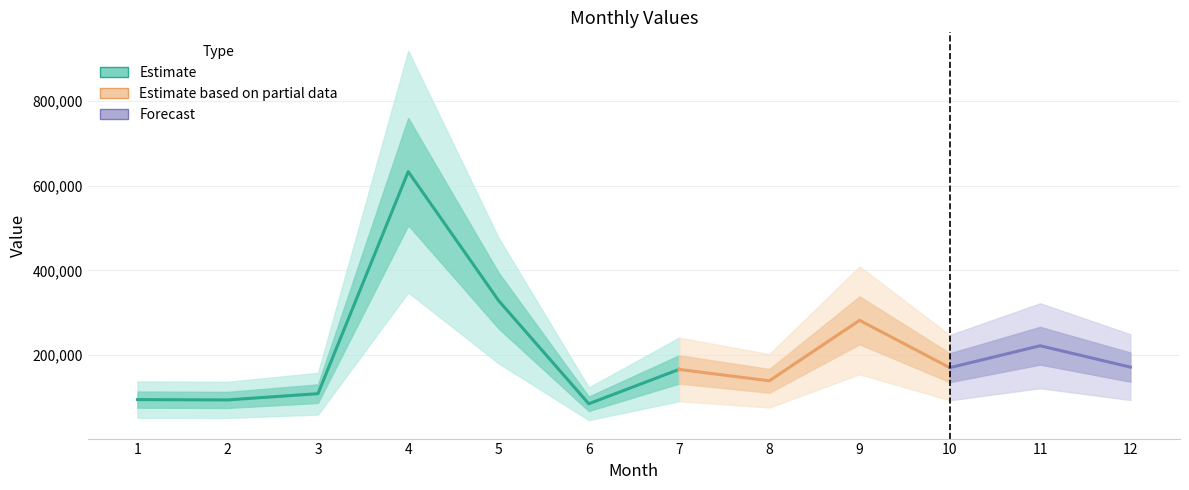

True or false: the data shows 109439 at 3.

True